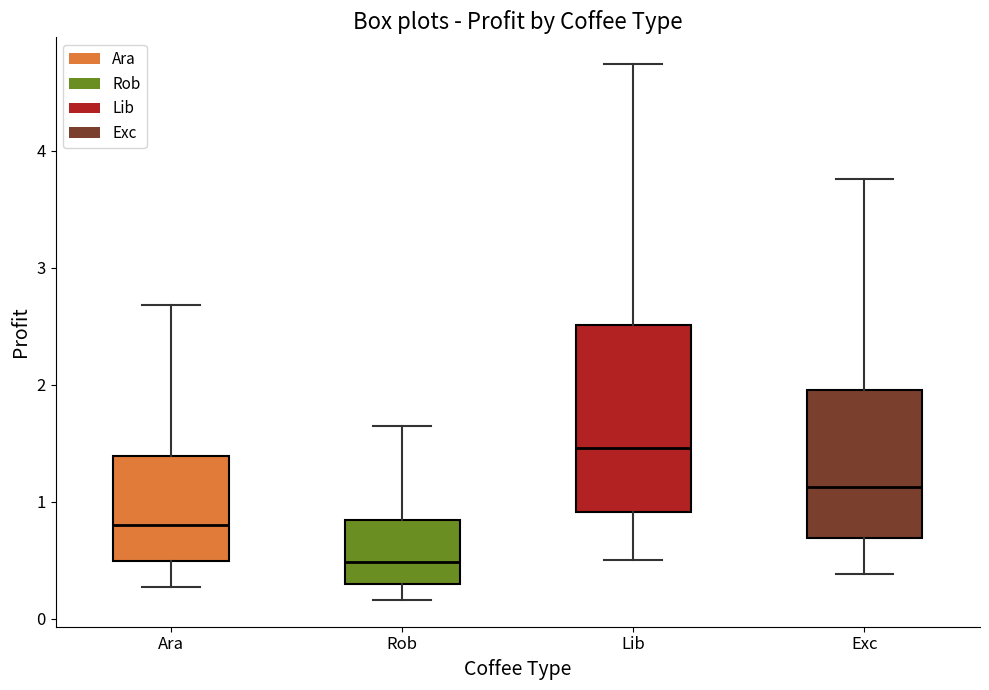

Which box has the lowest median line?

Rob